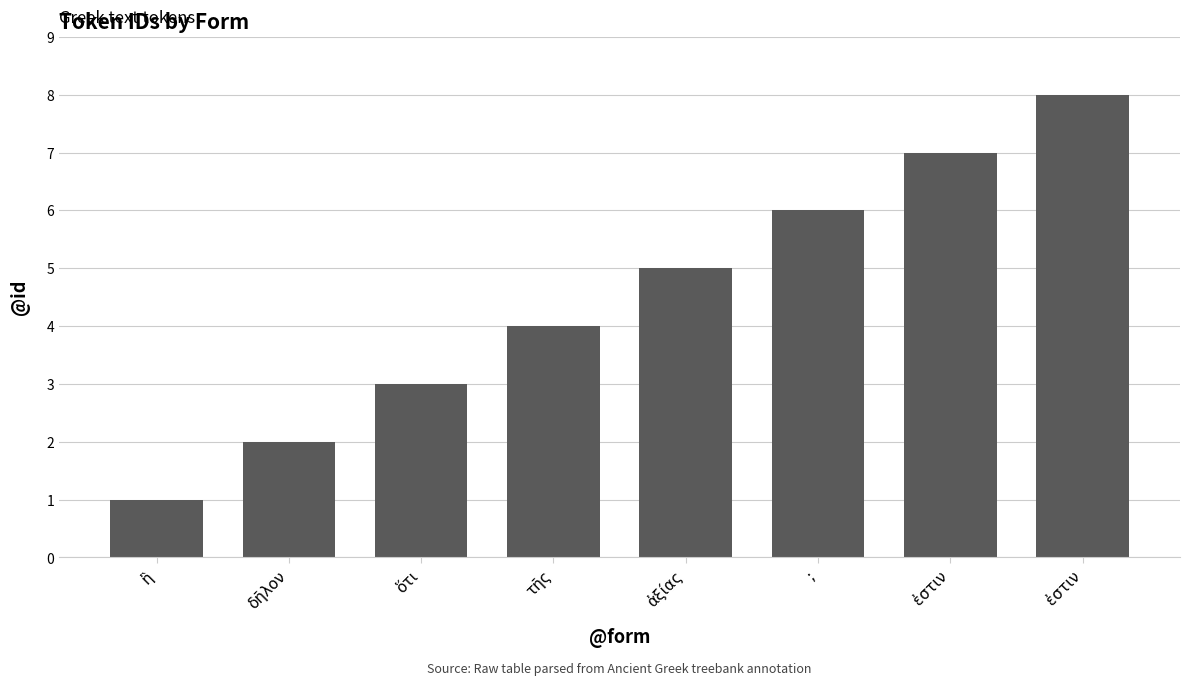

Read the value at ἐστιν.

8